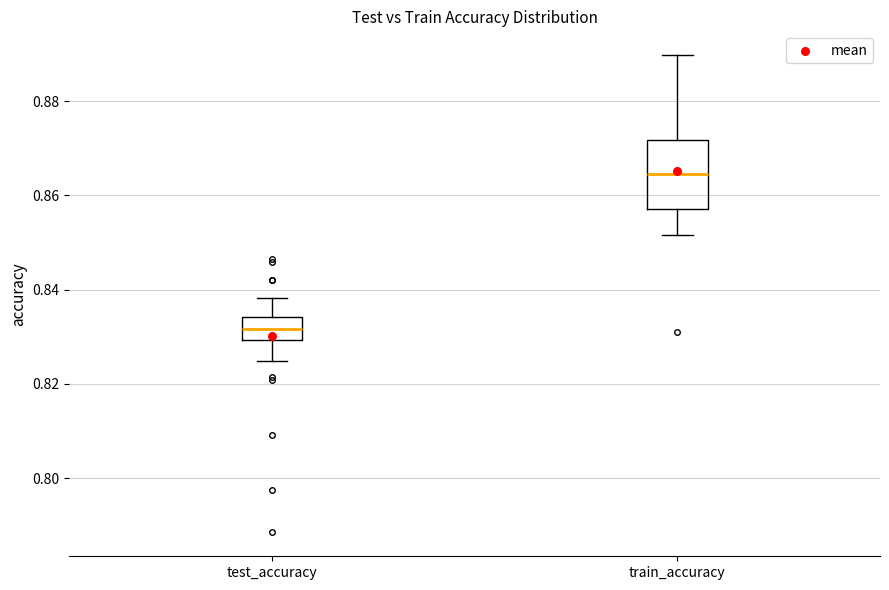

Reading left to right, transcribe this box plot: for each box, give where its median line is, the range the box spans, and where its two whiskers end, as read against the y-axis. The values are not printed on the chart, so give them approximately, as read against the axis.

test_accuracy: median 0.832, box 0.830 to 0.834, whiskers 0.824 to 0.838
train_accuracy: median 0.864, box 0.858 to 0.872, whiskers 0.852 to 0.890